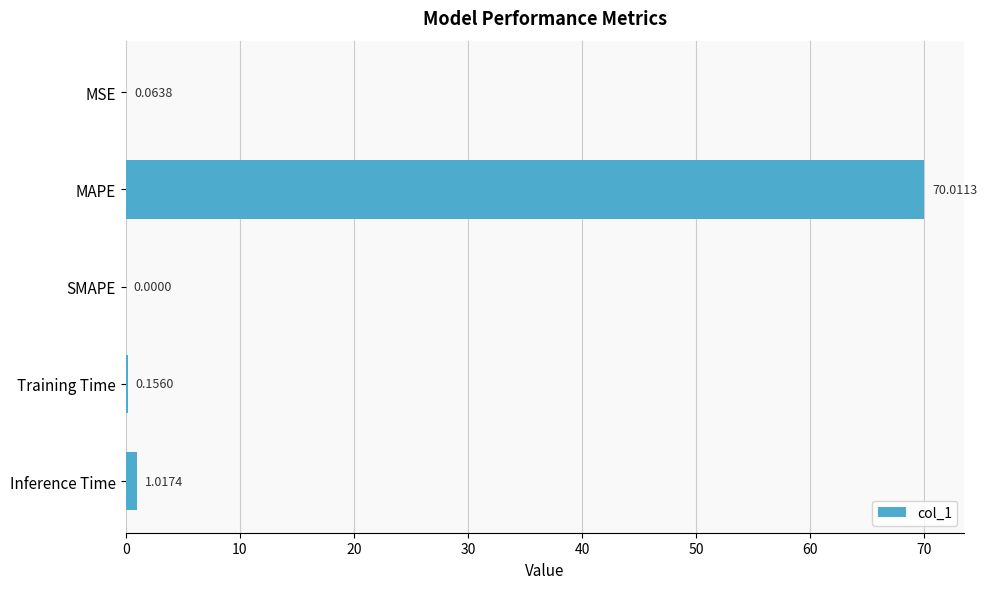

Which label corresponds to the largest value in the chart?

MAPE